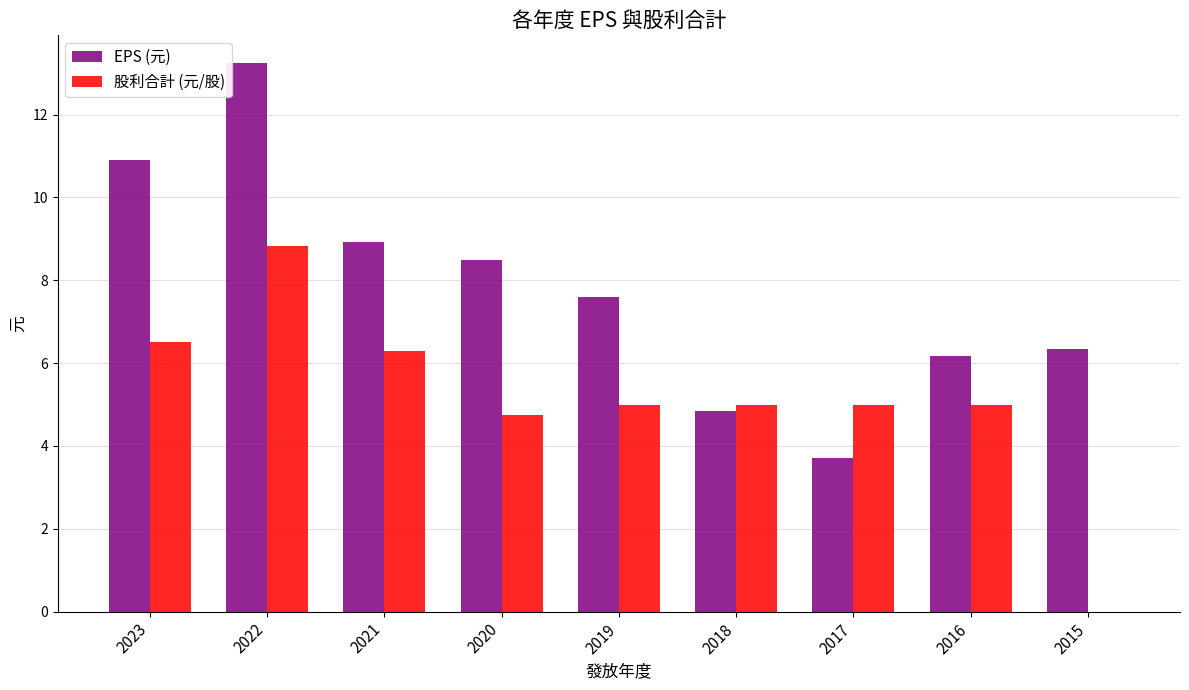

Which series changed the most between 2020 and 2018?

EPS (元)